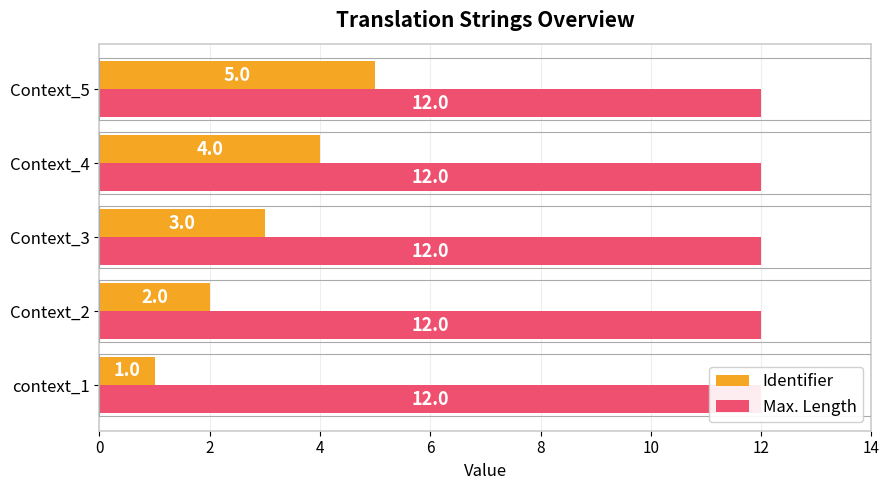

Between 0 and 6, which series saw the biggest shift?

Identifier